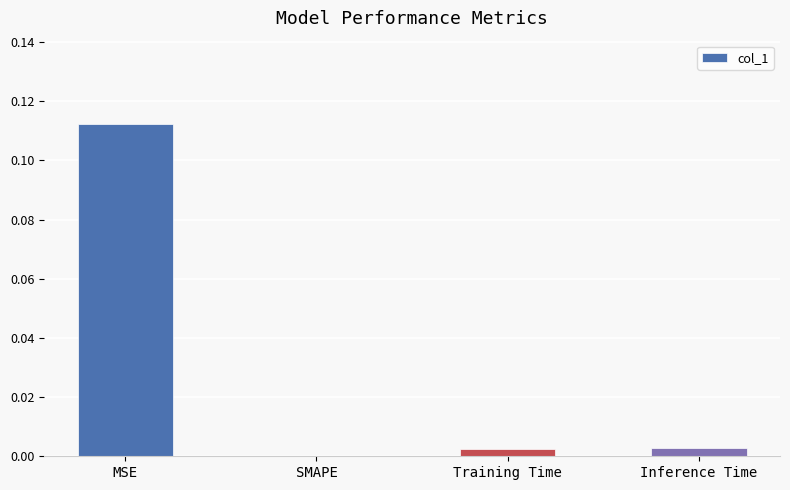

The value at Inference Time is 0.0. True or false?

True